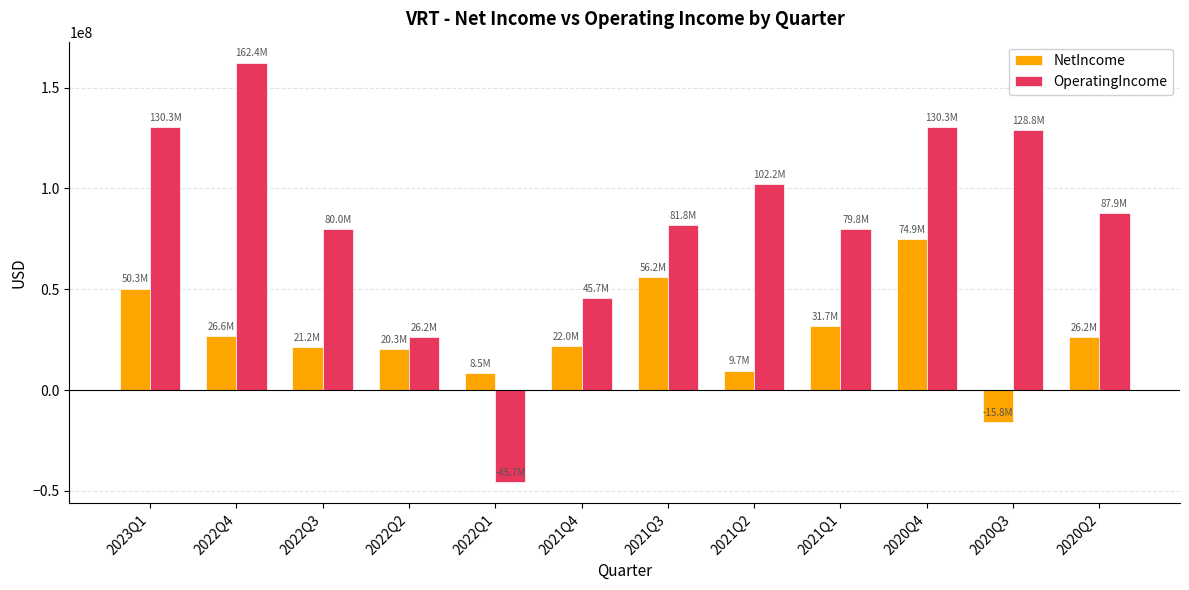

Which series has the widest spread of values?

OperatingIncome